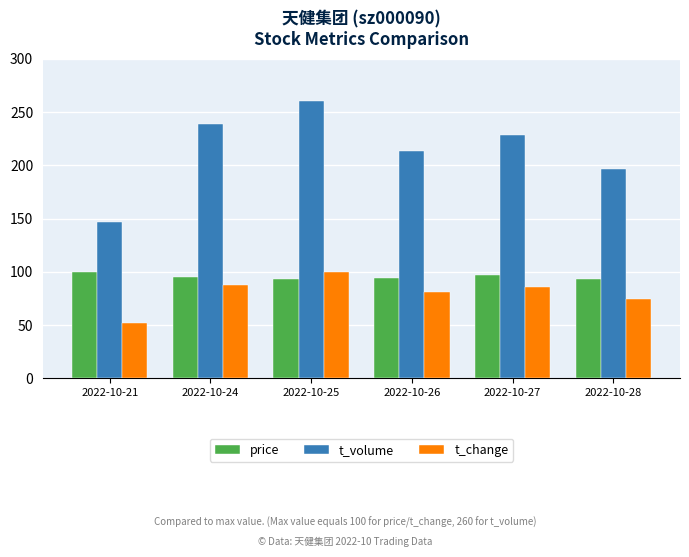

Which series has the largest total across all categories?

t_volume